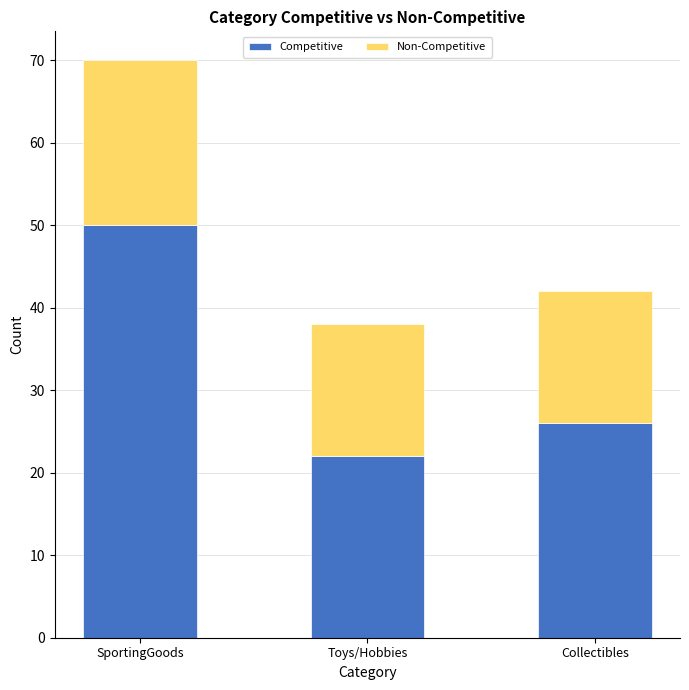

What is the total value across all series at SportingGoods?

70